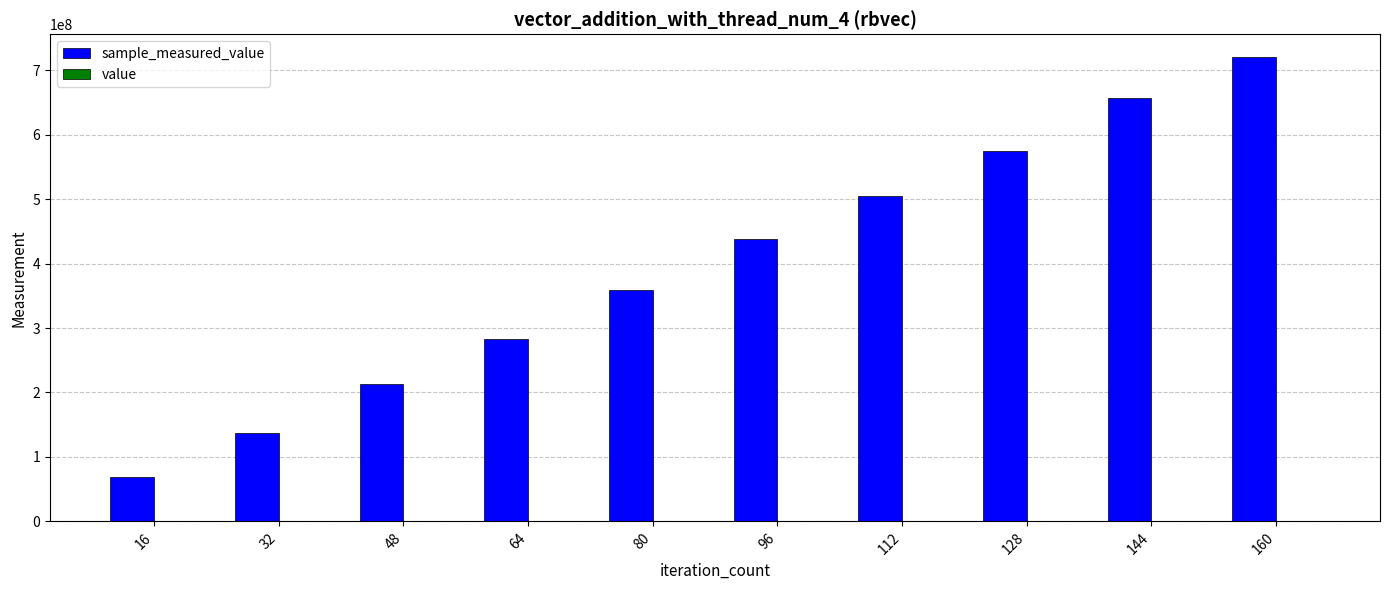

At which category is the sum across all series the highest?

160